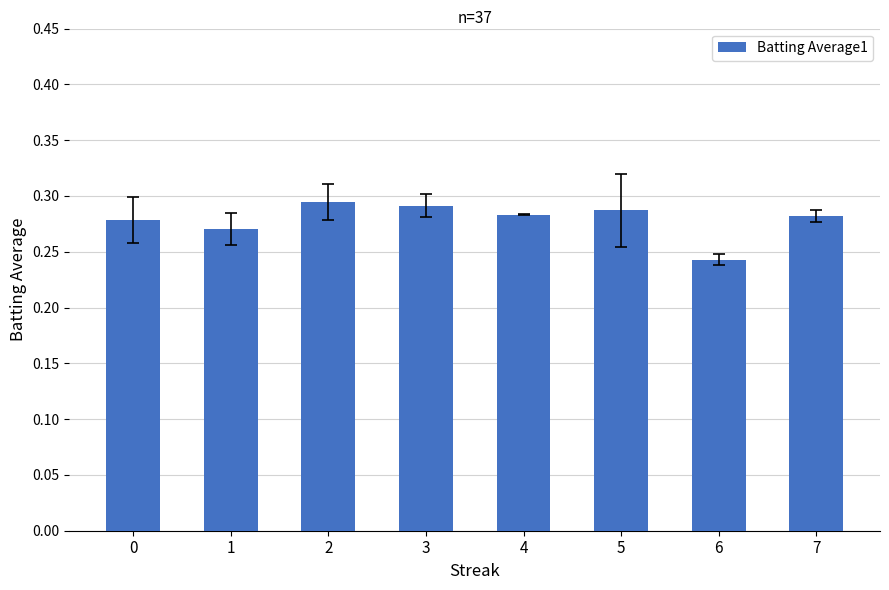

Count the values in the range 0 to 1.

8